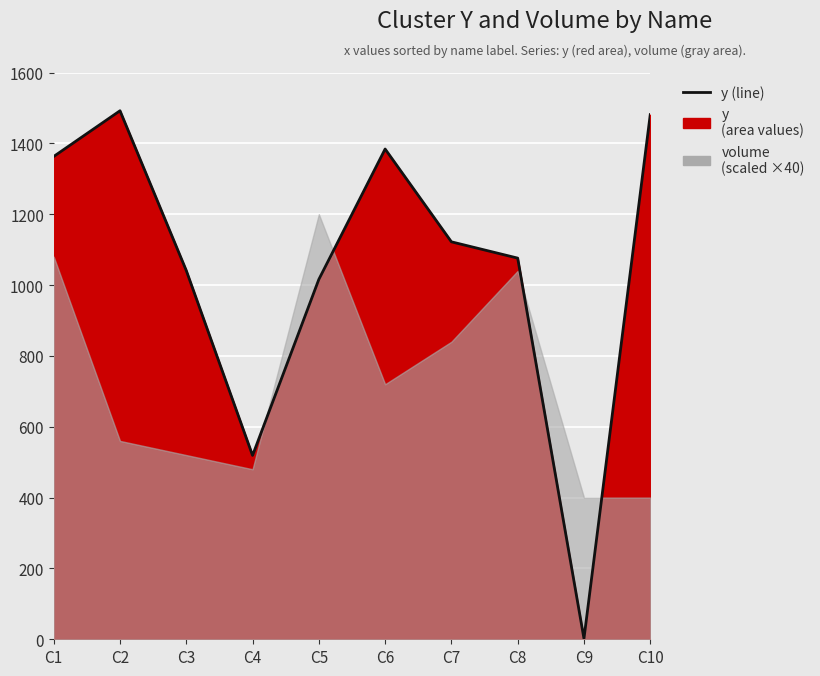

What is the difference between the values at C4 and C3?

522